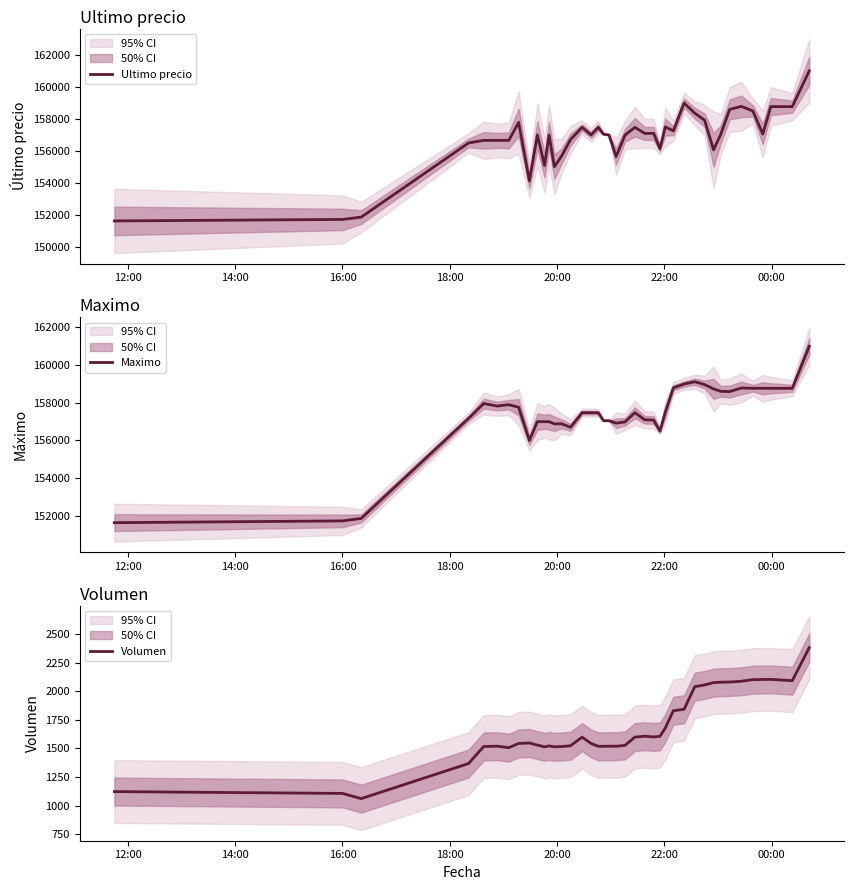

True or false: Volumen has more than 2 interior local peaks.

True